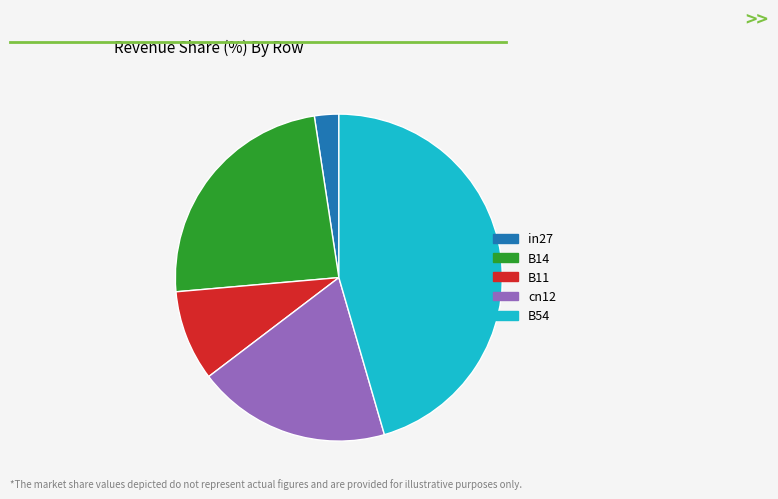

Is there a majority slice in this chart?

No